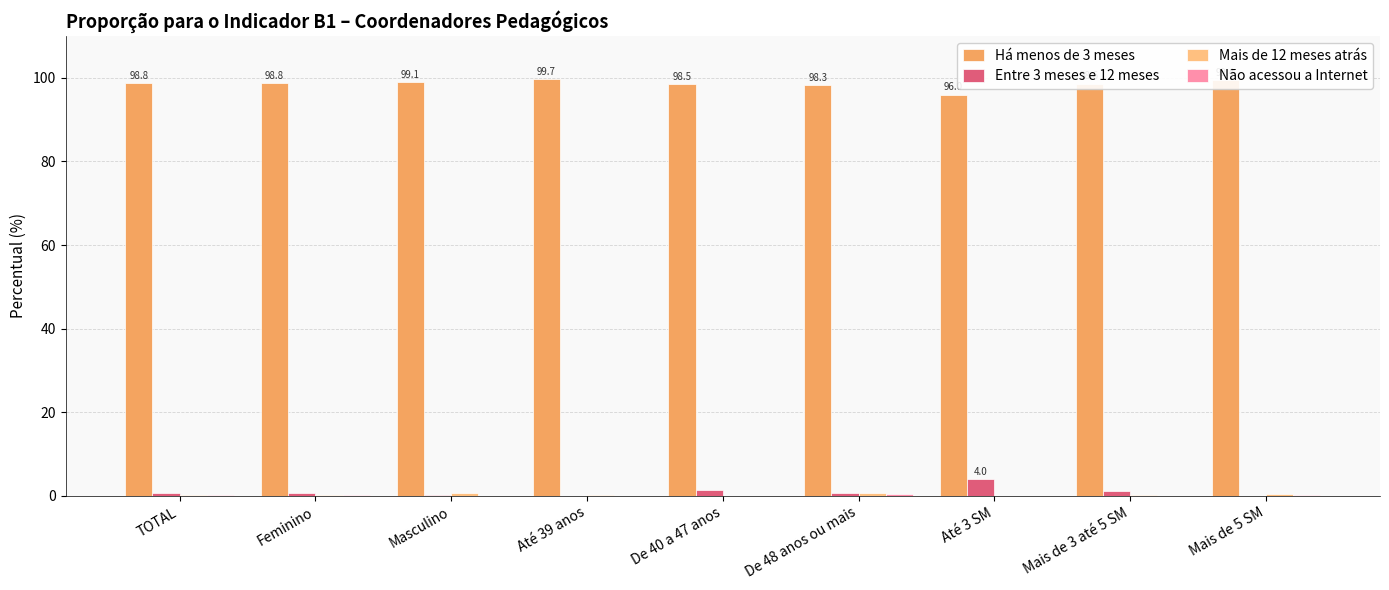

What is the highest value of the Há menos de 3 meses series?

99.7